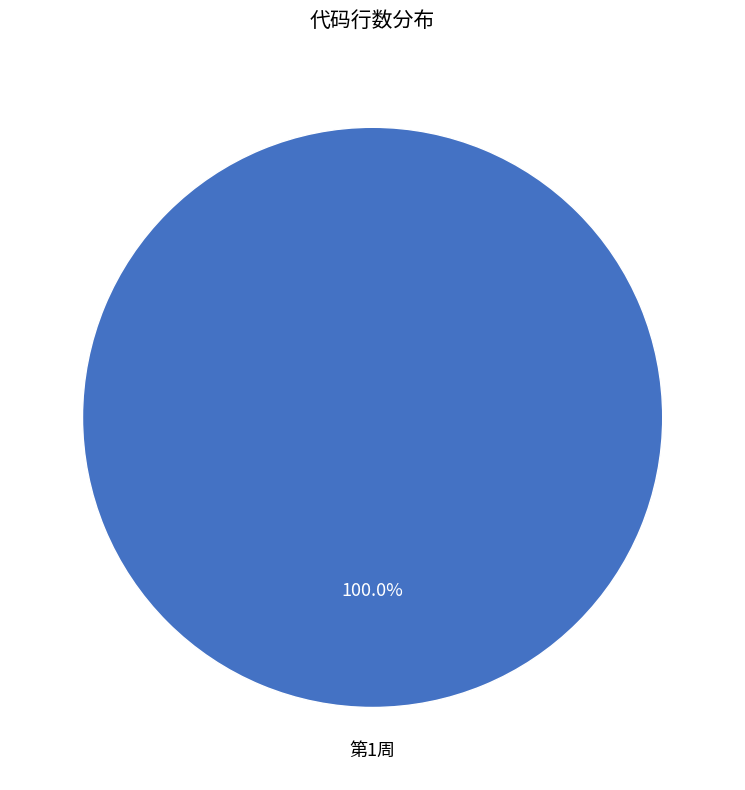

Between 第0周 and 第1周, which is larger?

第1周